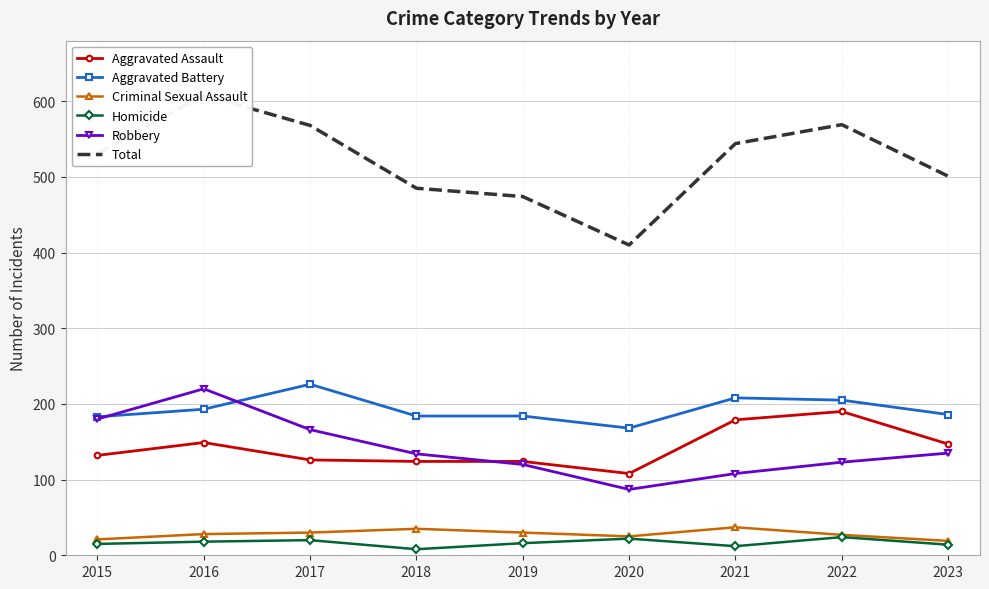

How many values in the Aggravated Assault series are below 132?

4